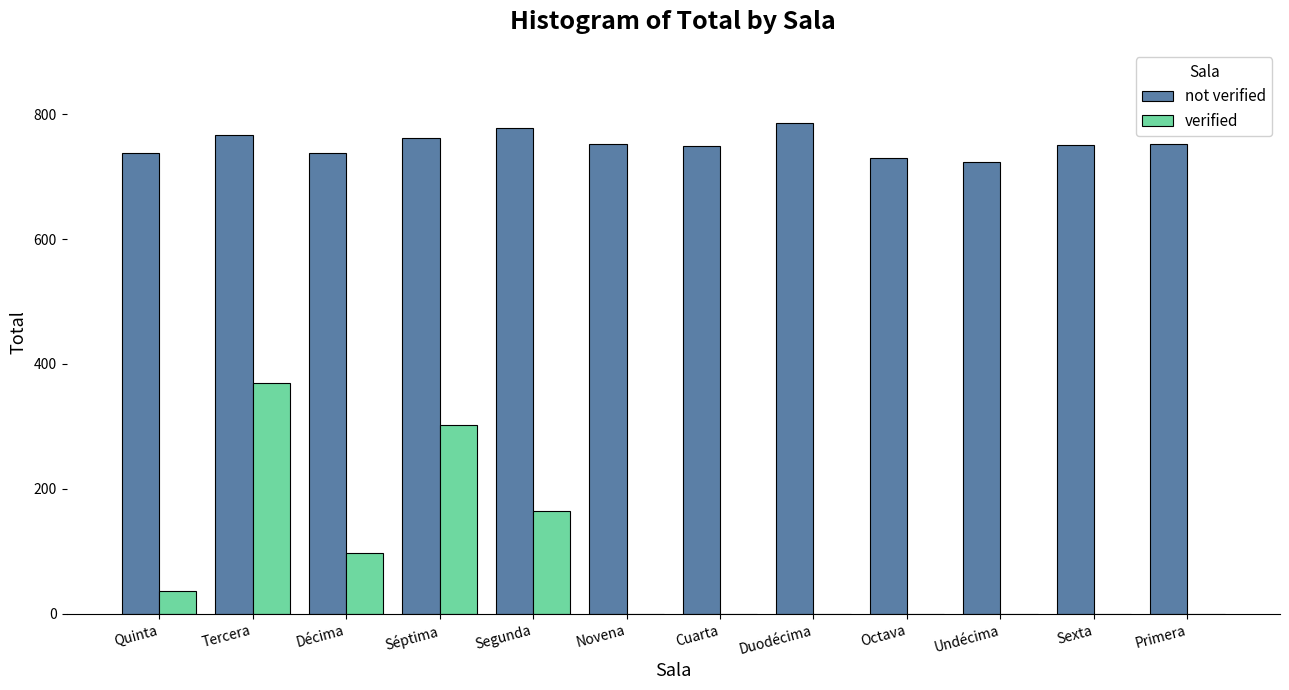

What is the total value across all series at Novena?

752